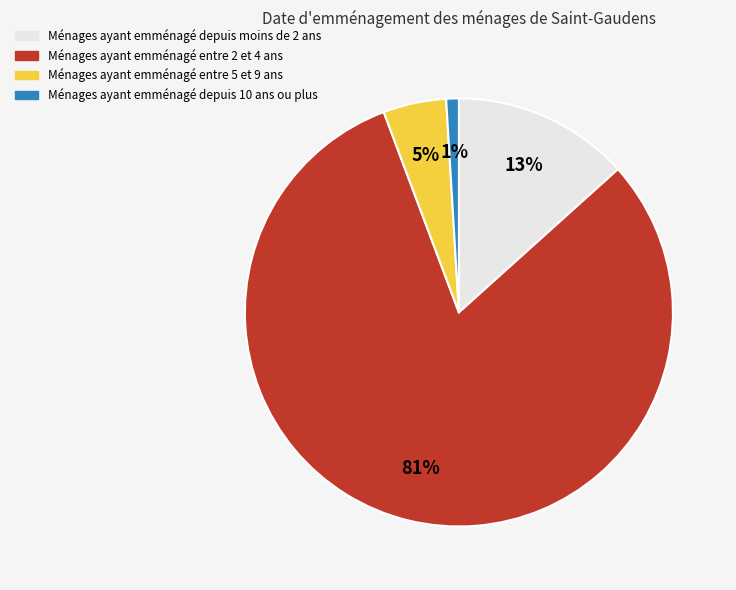

To the nearest percent, what is the average slice percentage?

25%